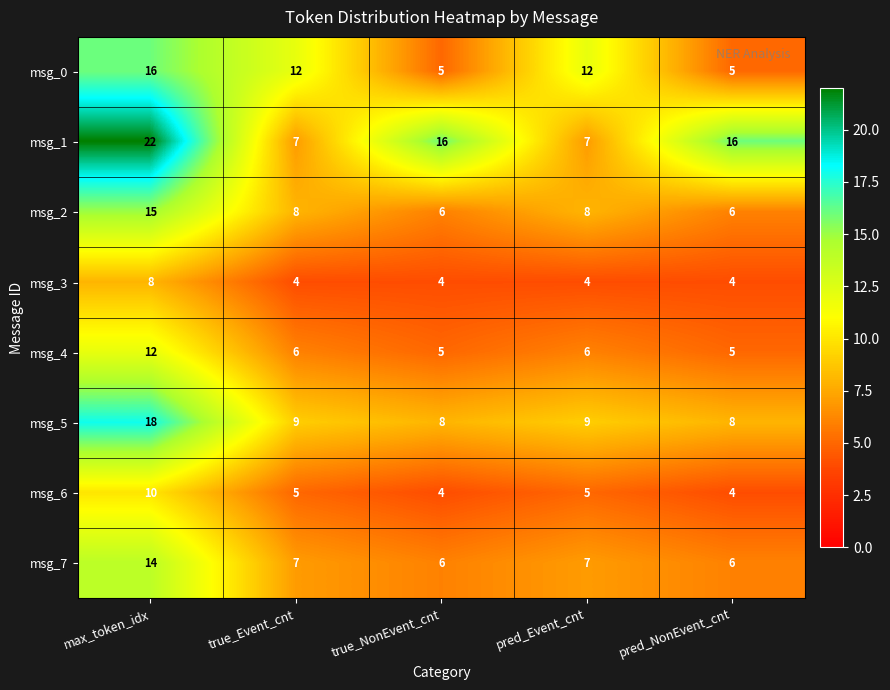

What is the minimum value shown in the chart?

4